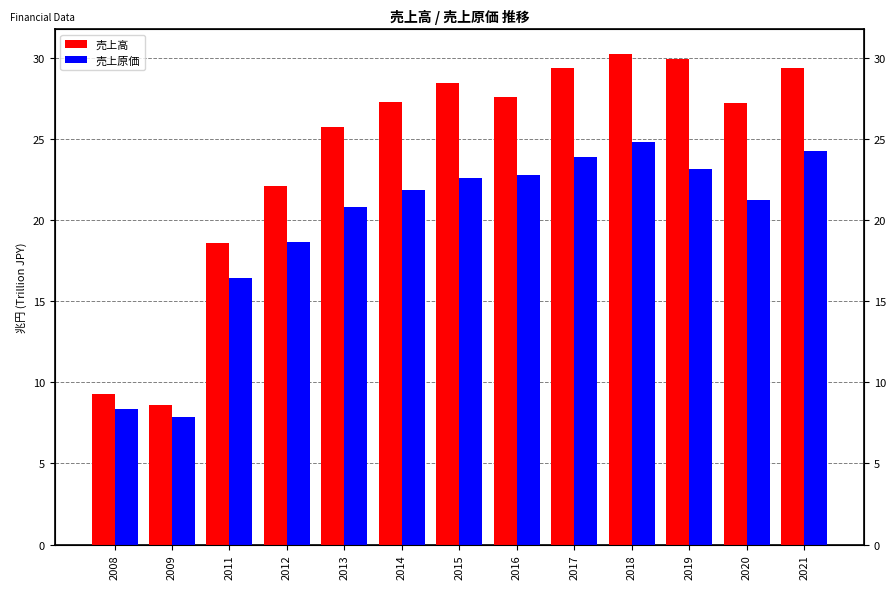

What is the value of the 売上原価 bar at the 1st from the left?

8.3